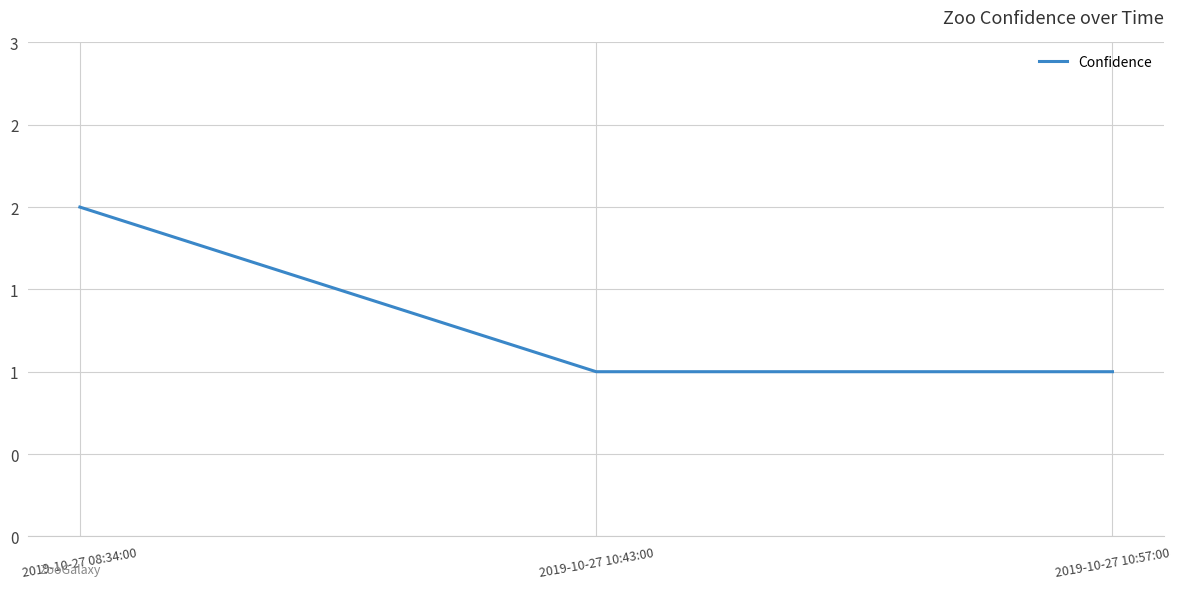

What is the average value?

1